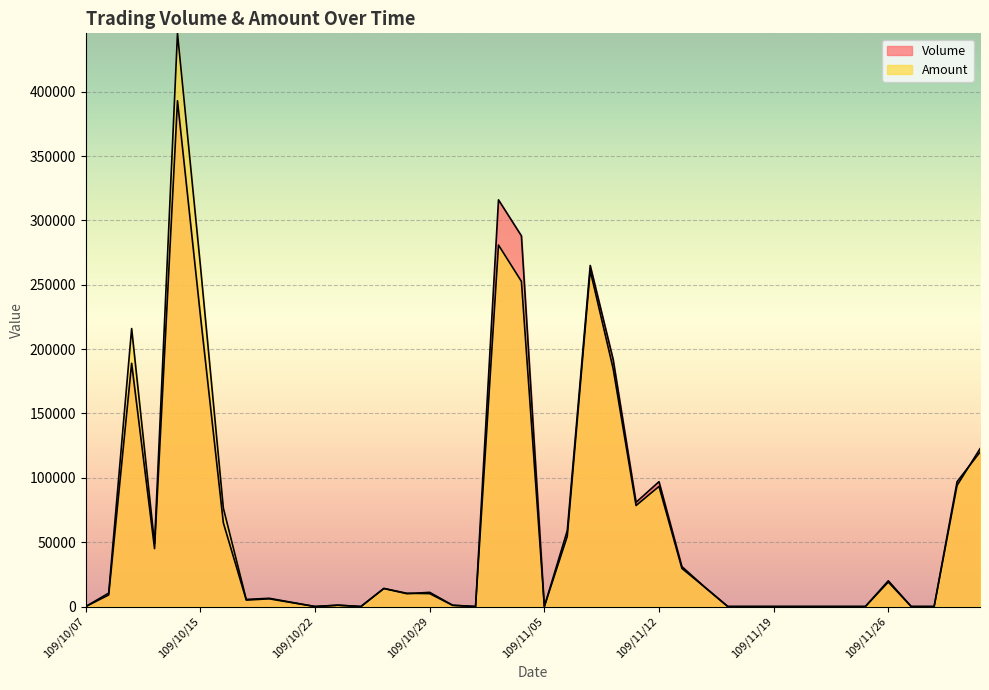

What is the difference between the second highest and second lowest values in the Amount series?

280890